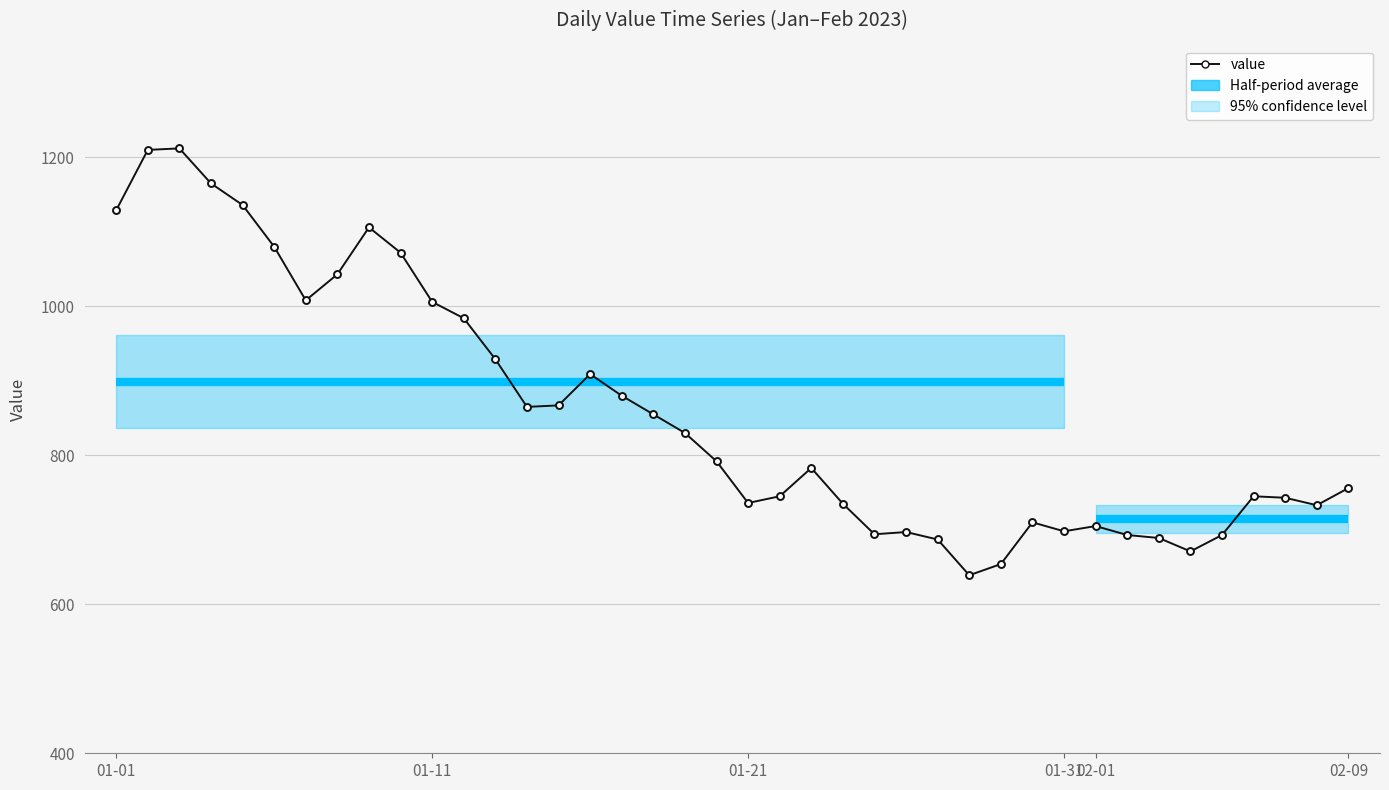

What is the greatest value displayed?

1212